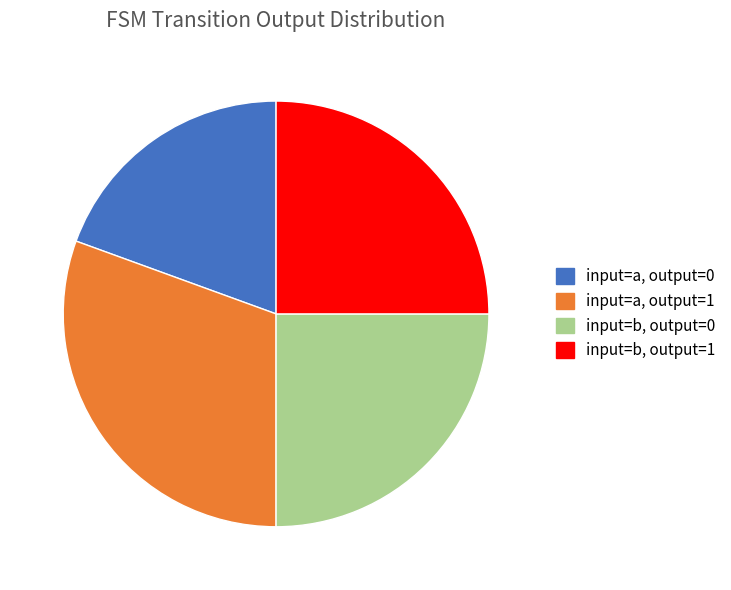

Approximately how many times larger is the value at input=a, output=0 compared to input=b, output=1?

0.8